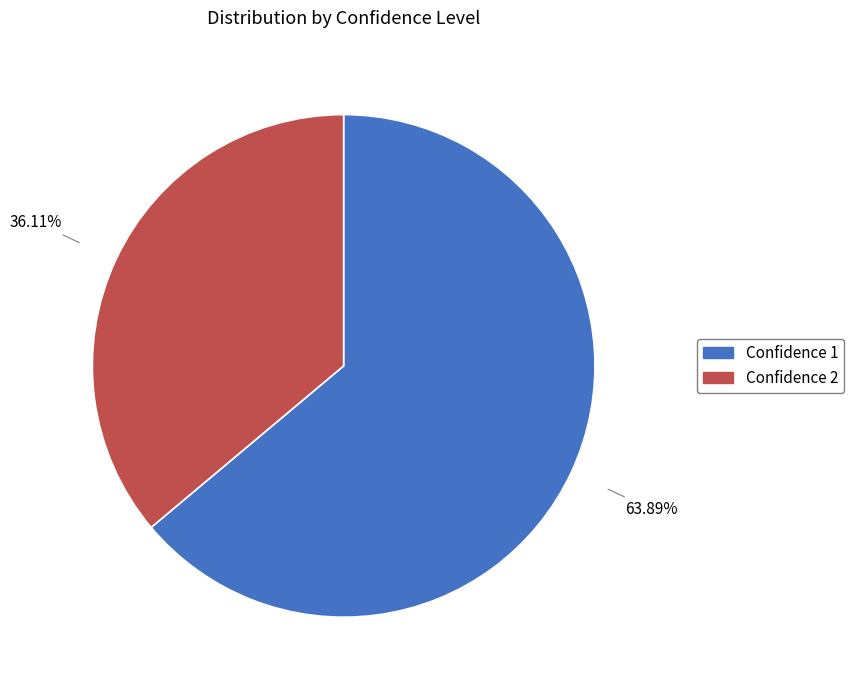

Is there any slice that represents more than half of the pie?

Yes